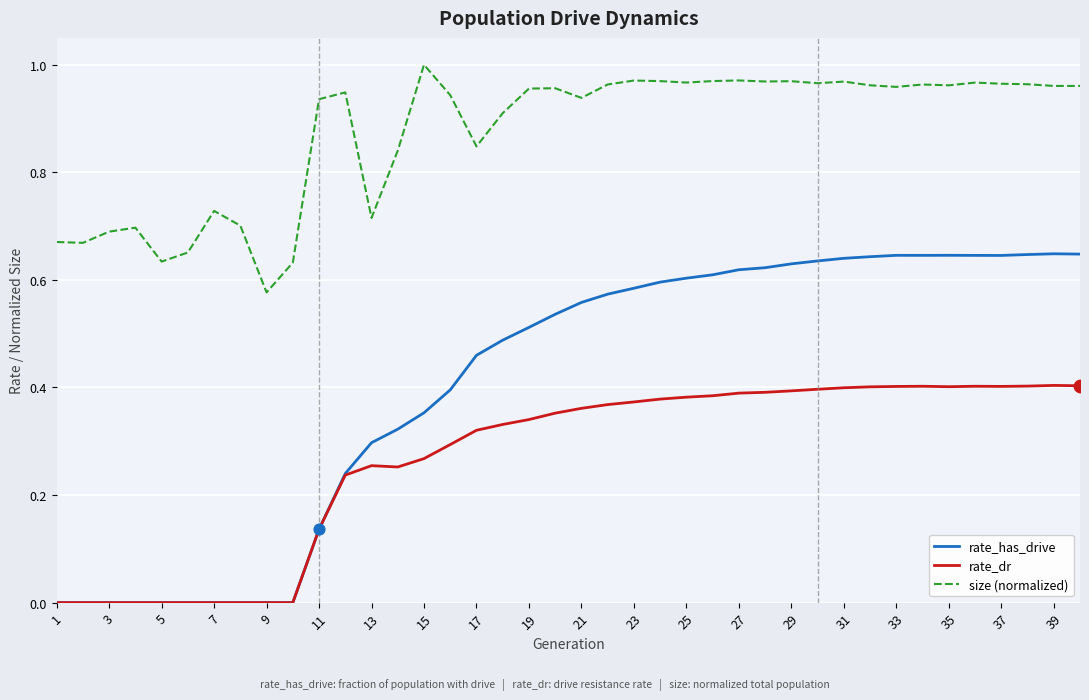

Which series has the widest spread of values?

rate_has_drive